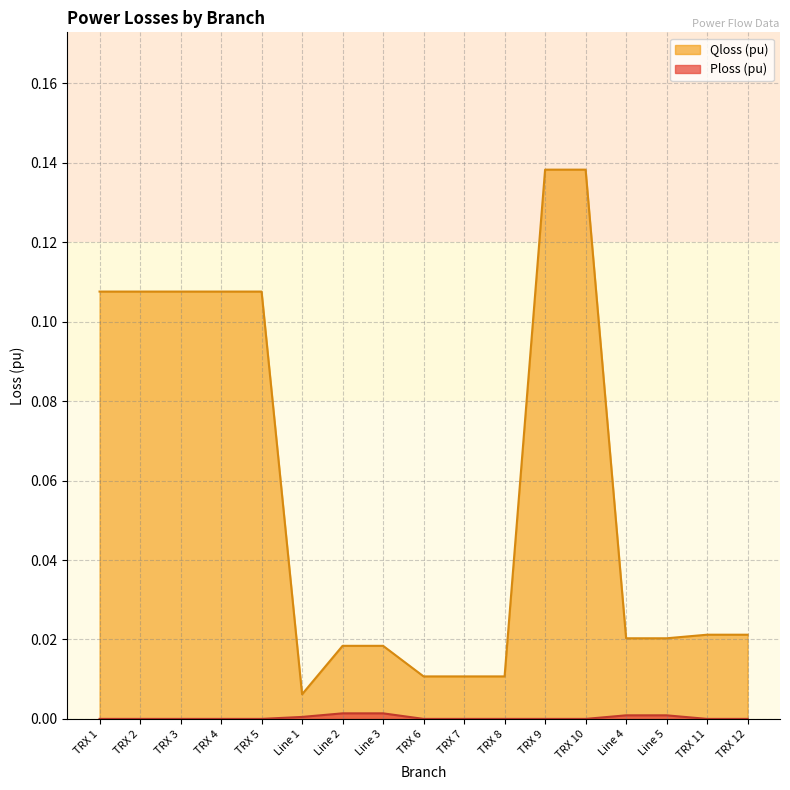

At which label is Ploss (pu) closest to 0?

TRX 1